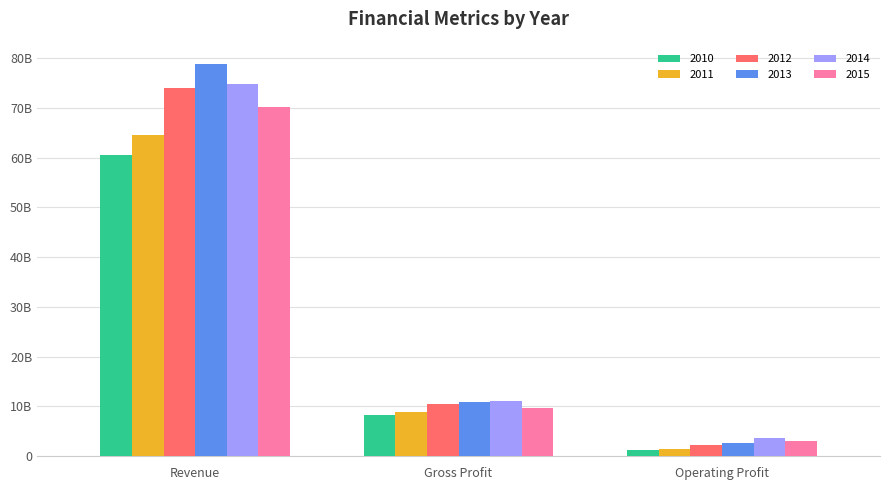

What are all the series names shown in the legend?

2010, 2011, 2012, 2013, 2014, 2015